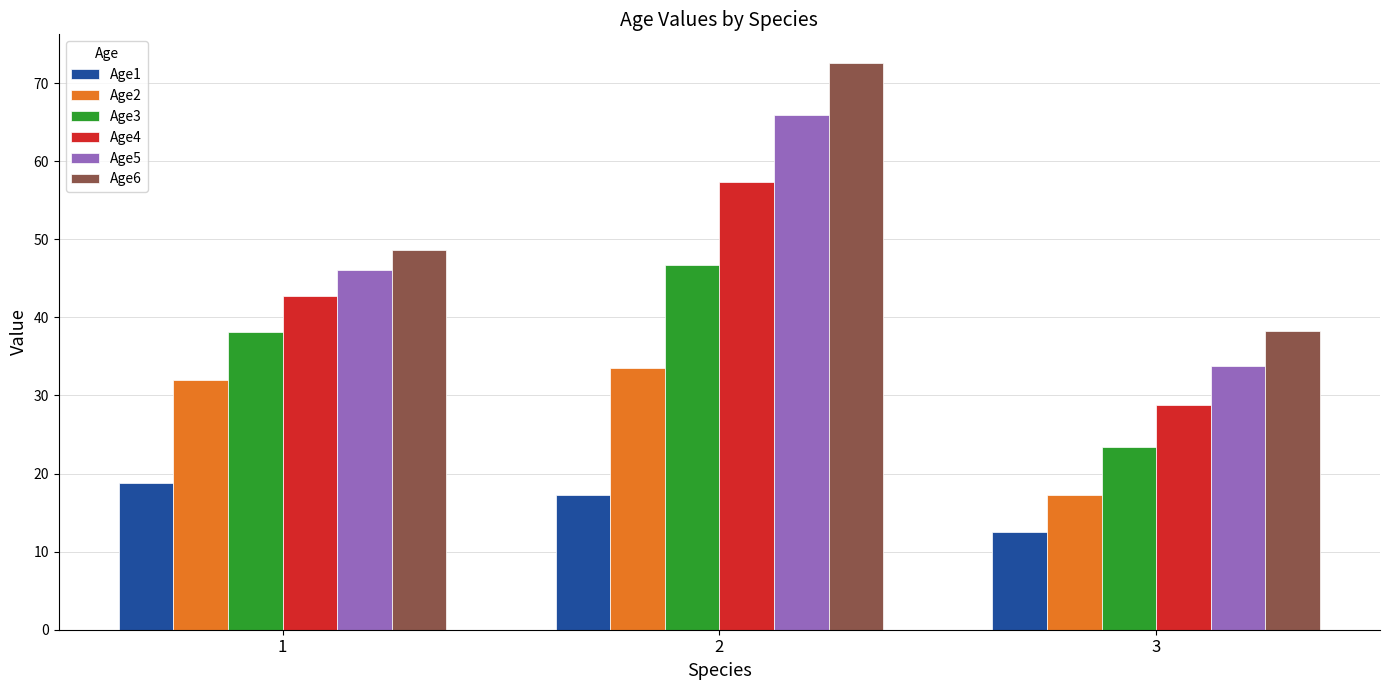

How many values in the Age3 series are below 38?

1